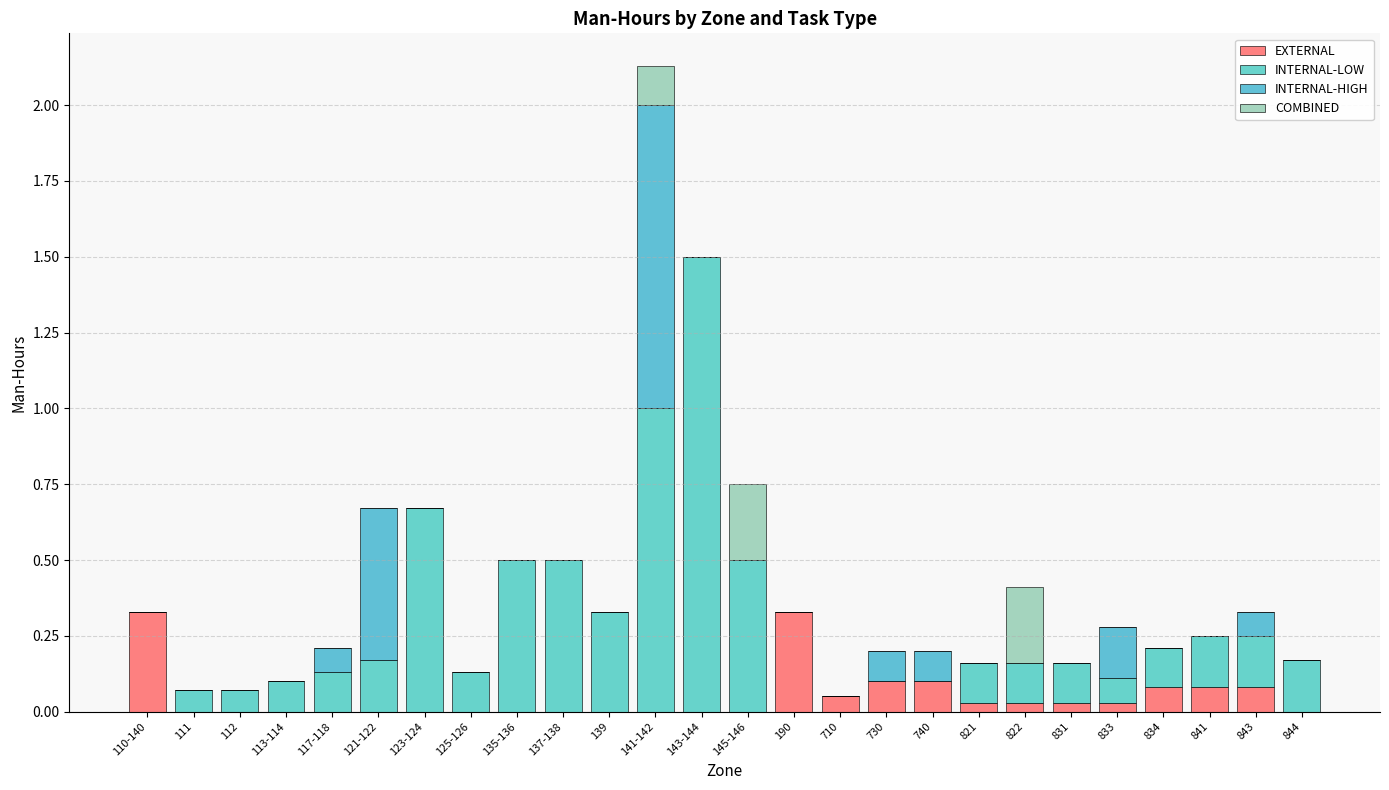

What position from the left is 137-138?

10